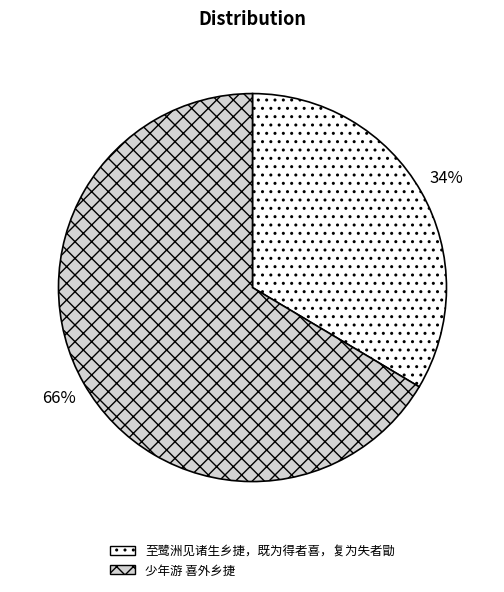

What percentage is the 少年游 喜外乡捷 slice, to the nearest percent?

66%